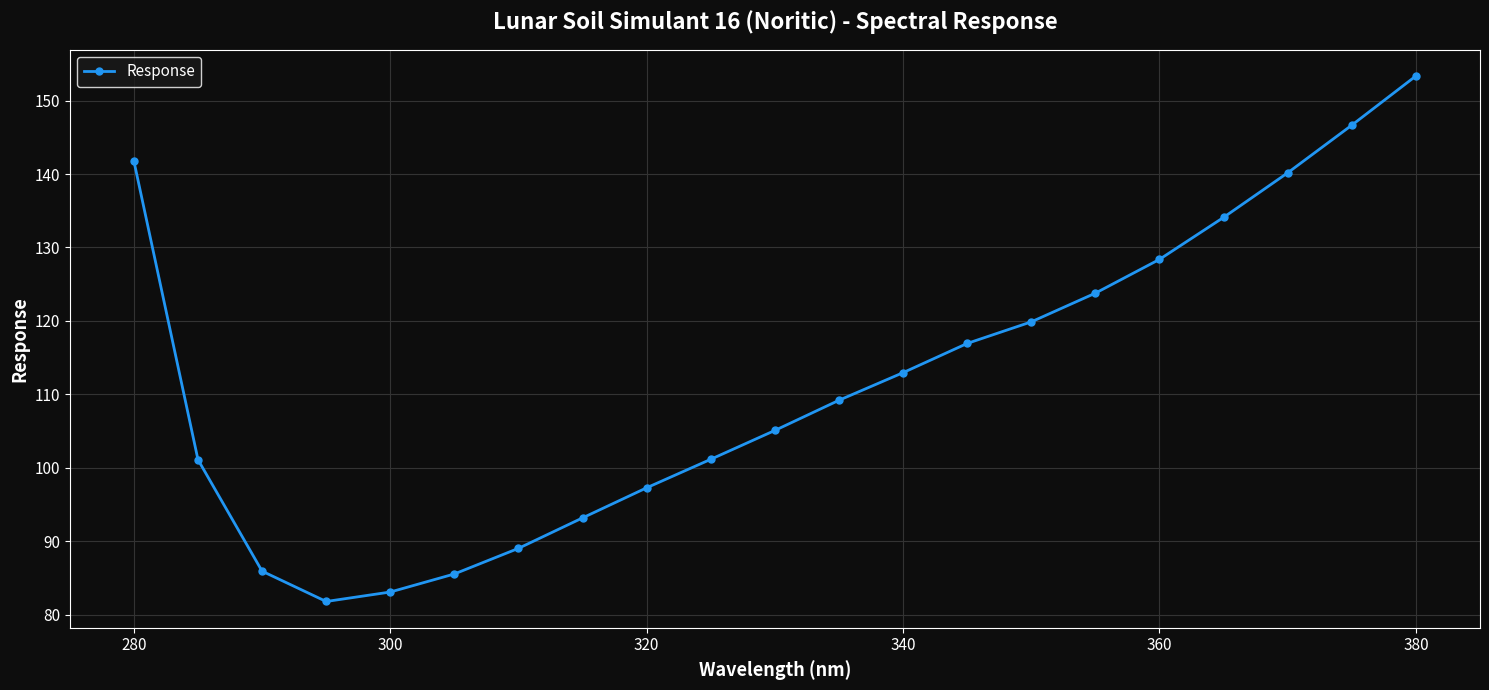

What is the average value?

111.9